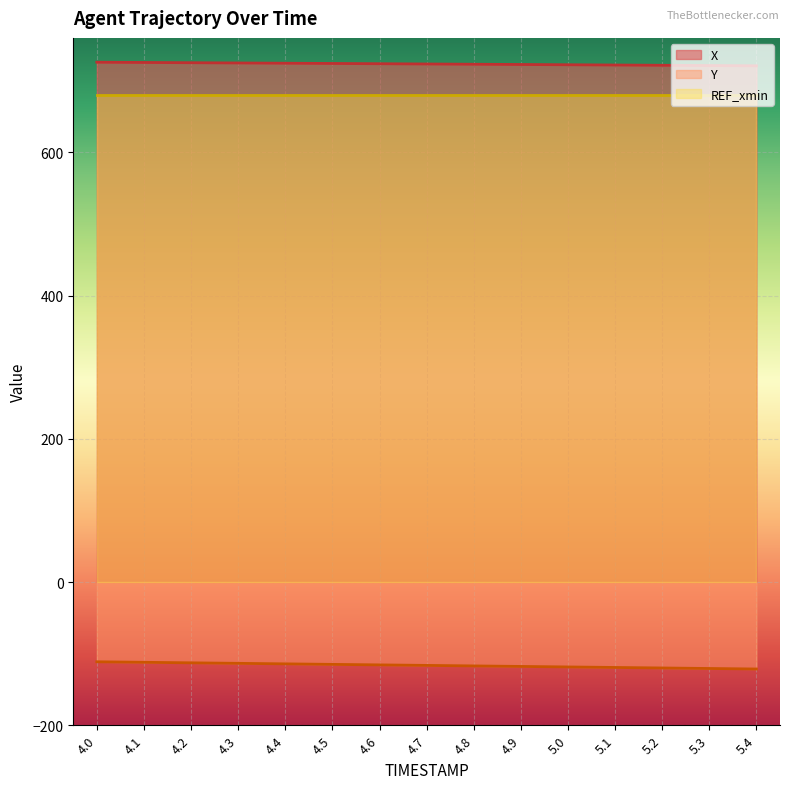

True or false: X and Y intersect in this chart.

False